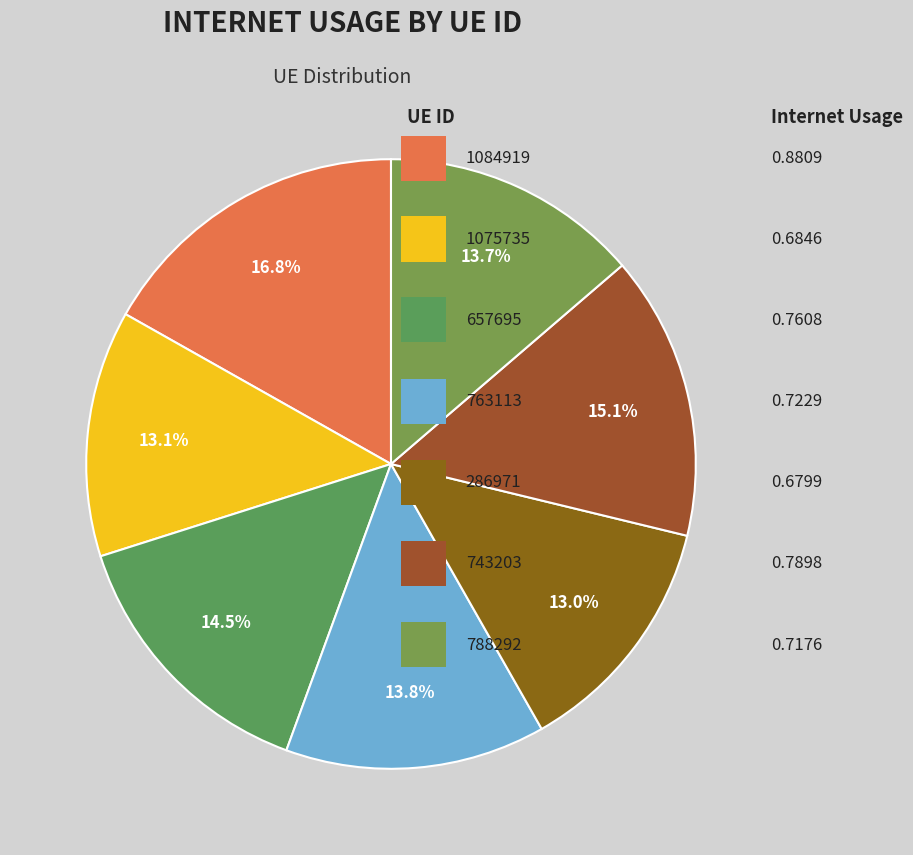

Which slice is the largest?

1084919